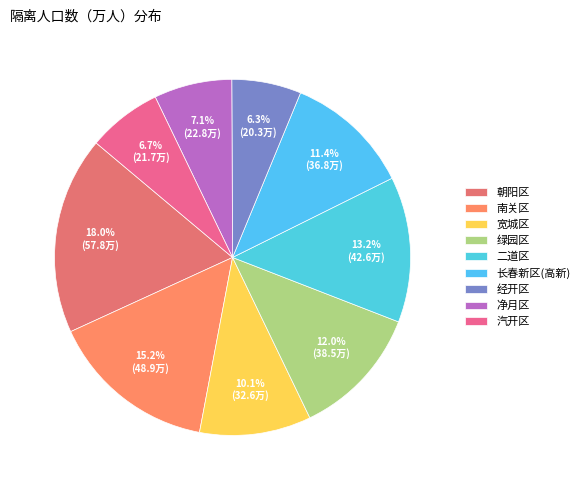

What is the largest slice in the pie chart?

朝阳区